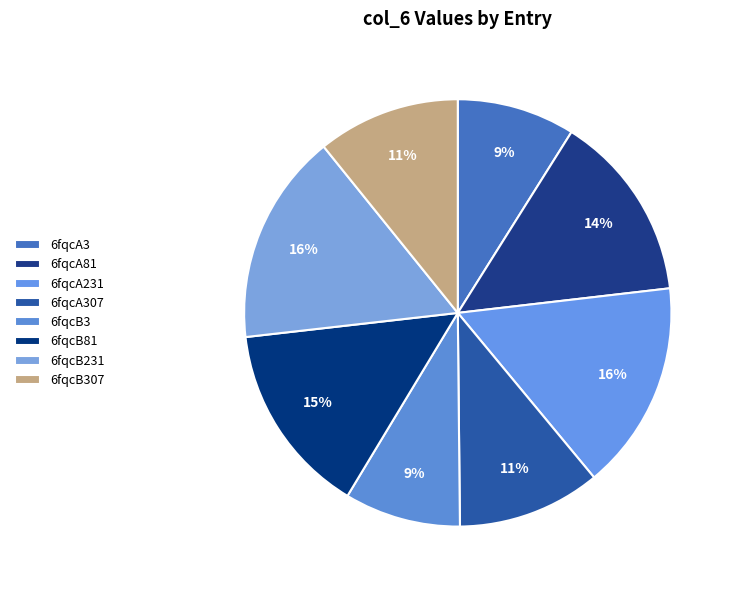

Is there a majority slice in this chart?

No